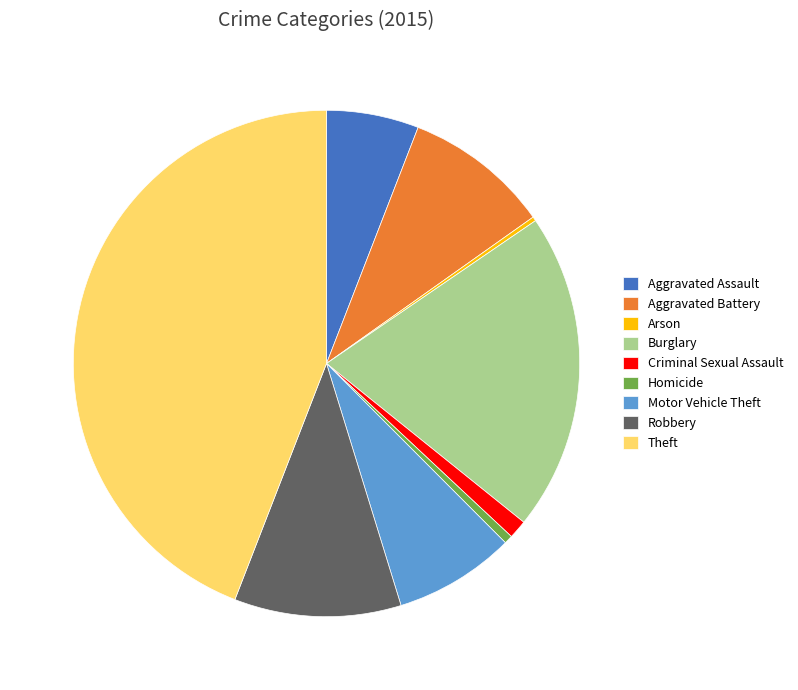

Do Aggravated Assault and Homicide together represent more than half of the pie?

No